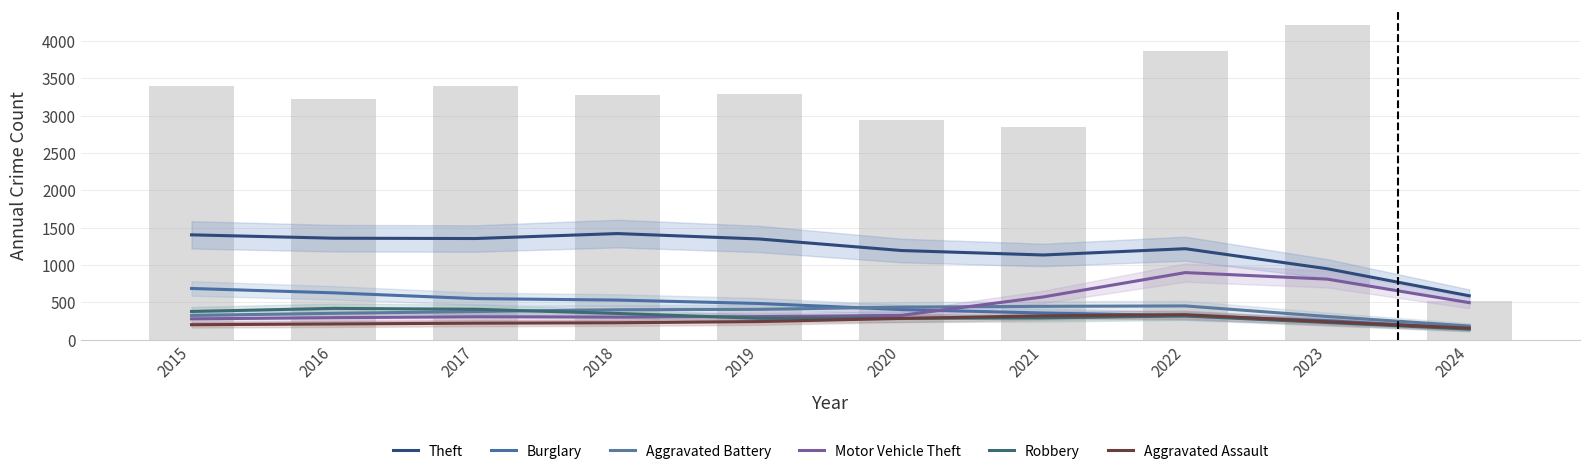

Reading left to right, extract all data points from this chart.

Theft: 2015=1402.3	2016=1357.3	2017=1353.0	2018=1419.7	2019=1346.7	2020=1192.3	2021=1132.3	2022=1216.7	2023=948.0	2024=585.7
Burglary: 2015=684.0	2016=625.3	2017=548.0	2018=528.3	2019=482.7	2020=401.0	2021=355.0	2022=319.0	2023=252.7	2024=147.0
Aggravated Battery: 2015=322.7	2016=350.7	2017=375.0	2018=398.7	2019=404.0	2020=434.0	2021=444.7	2022=450.0	2023=308.7	2024=180.7
Motor Vehicle Theft: 2015=276.7	2016=293.0	2017=304.7	2018=300.0	2019=307.0	2020=323.7	2021=570.7	2022=896.7	2023=809.0	2024=493.7
Robbery: 2015=376.0	2016=417.0	2017=405.0	2018=349.3	2019=283.7	2020=283.3	2021=289.0	2022=315.0	2023=227.7	2024=139.0
Aggravated Assault: 2015=198.0	2016=208.3	2017=218.7	2018=224.3	2019=240.3	2020=282.7	2021=317.3	2022=332.7	2023=238.0	2024=151.7